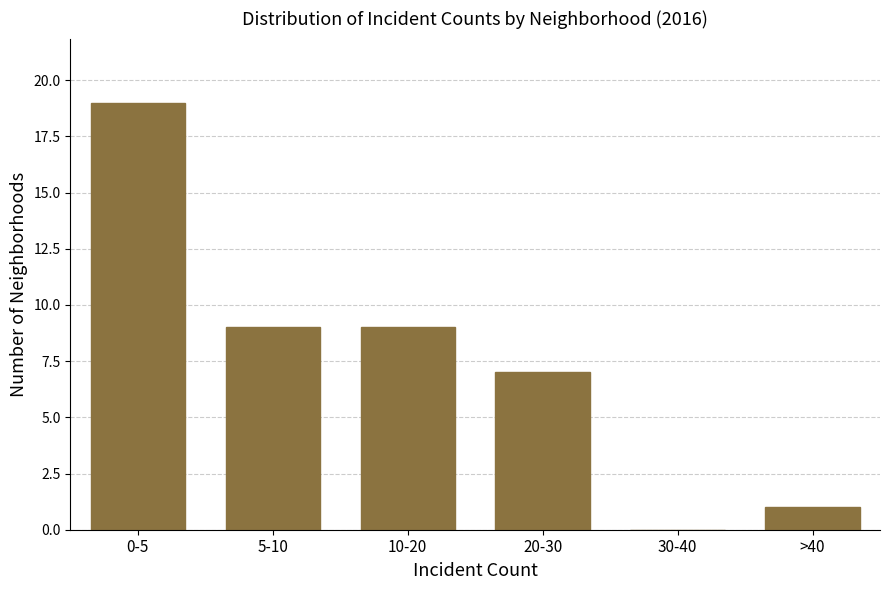

Reading left to right, what are all the values shown in this chart?

0-5=19	5-10=9	10-20=9	20-30=7	30-40=0	>40=1